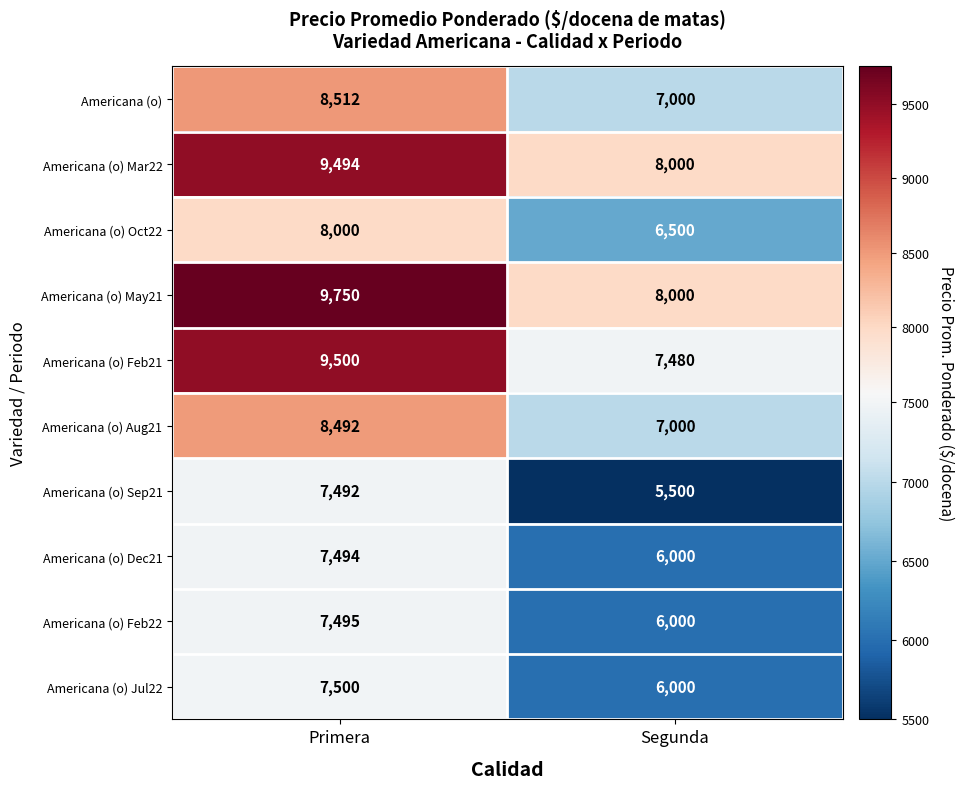

What is the maximum value shown in the chart?

9750